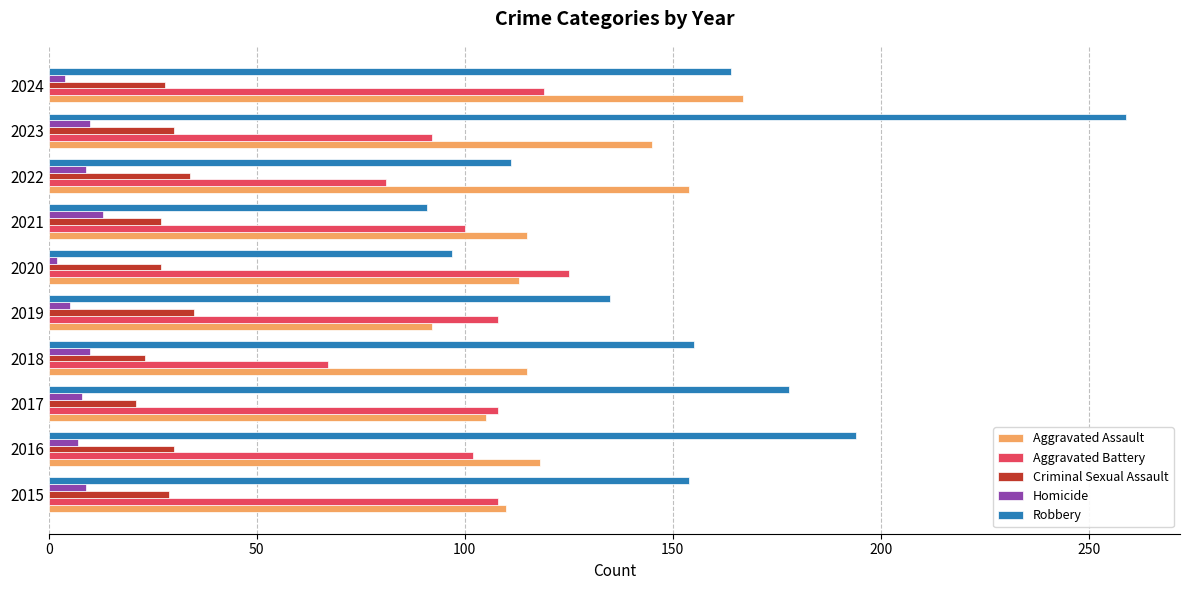

At 2019, list the series in order from smallest to largest.

Homicide, Criminal Sexual Assault, Aggravated Assault, Aggravated Battery, Robbery